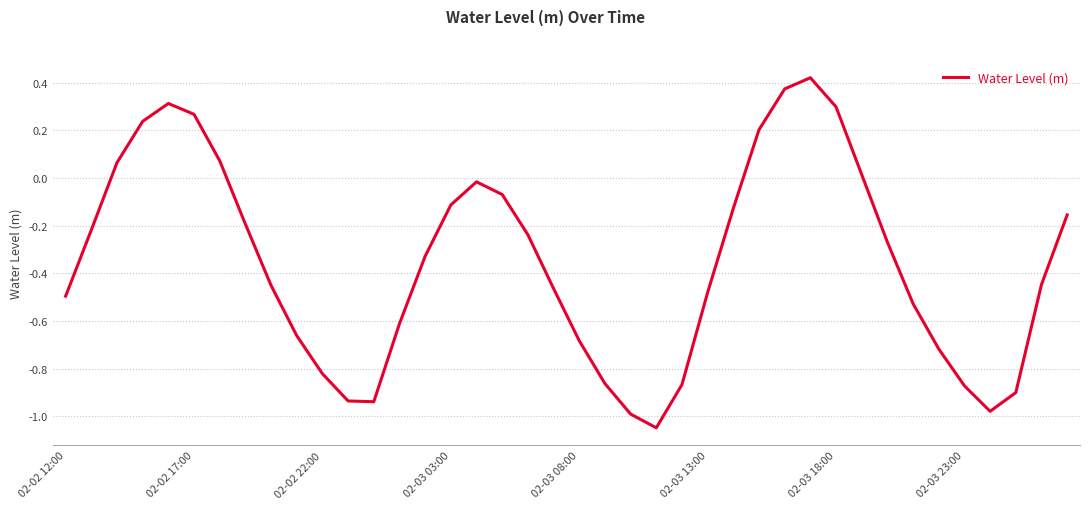

How many lines are shown in the chart?

1